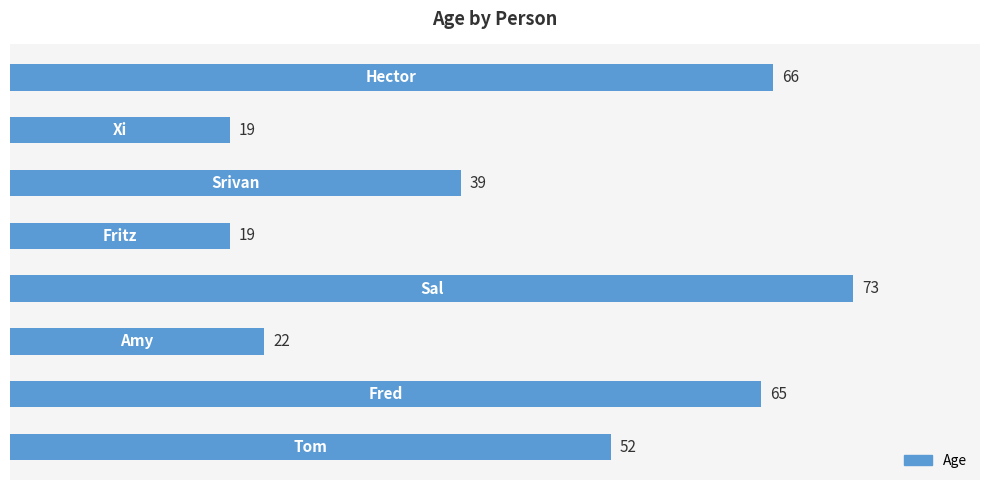

Reading bottom to top, what are all the values shown in this chart?

52	65	22	73	19	39	19	66